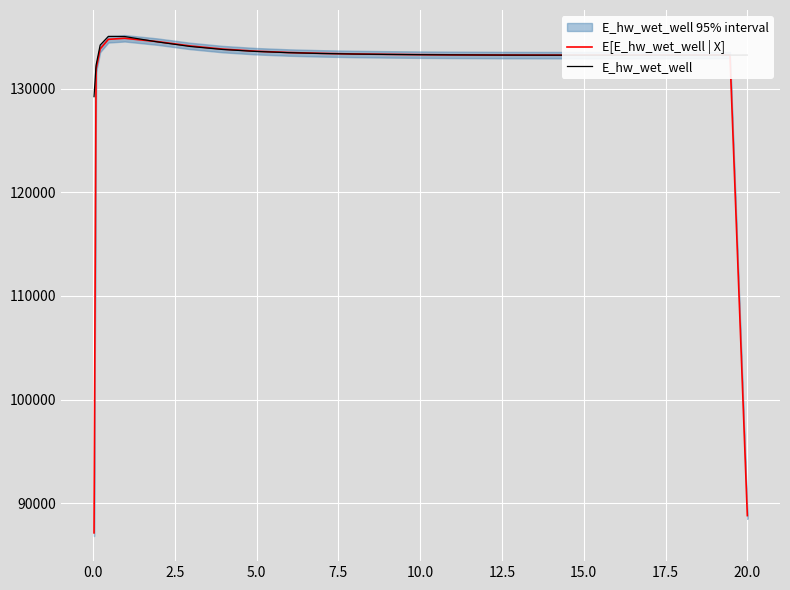

What is the highest value of the E[E_hw_wet_well | X] series?

134852.1